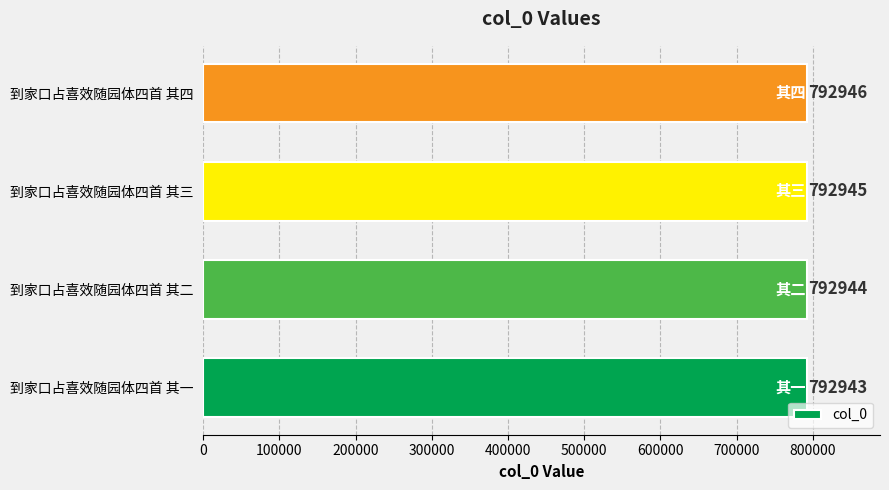

What is the sum of all values?

3171778